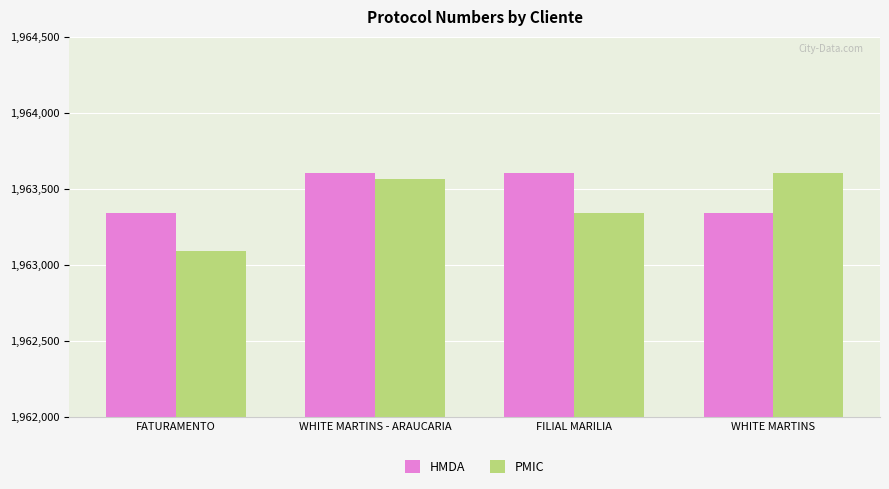

How many series are shown in this chart?

2